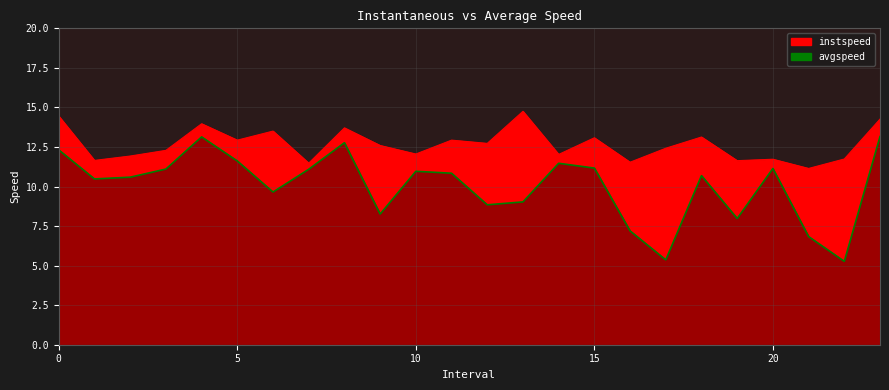

What is the difference between the highest and lowest values at 17.0?

7.1